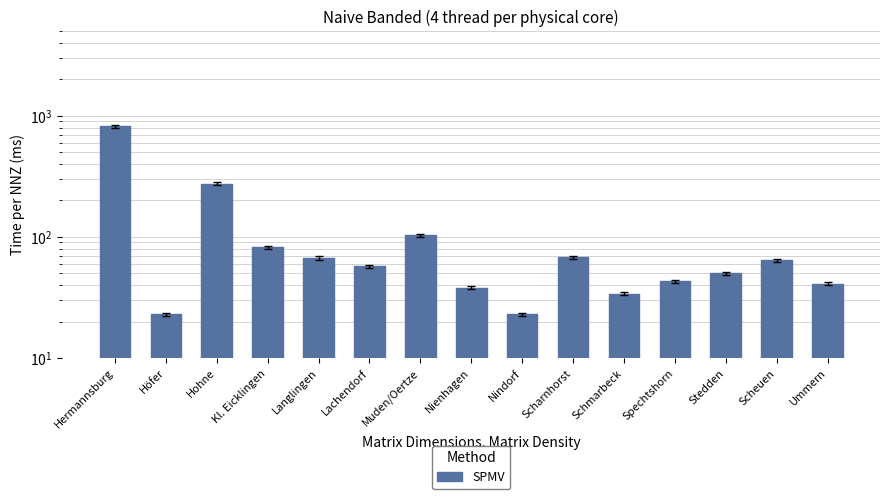

Is it true that the value at Hermannsburg is 819?

True